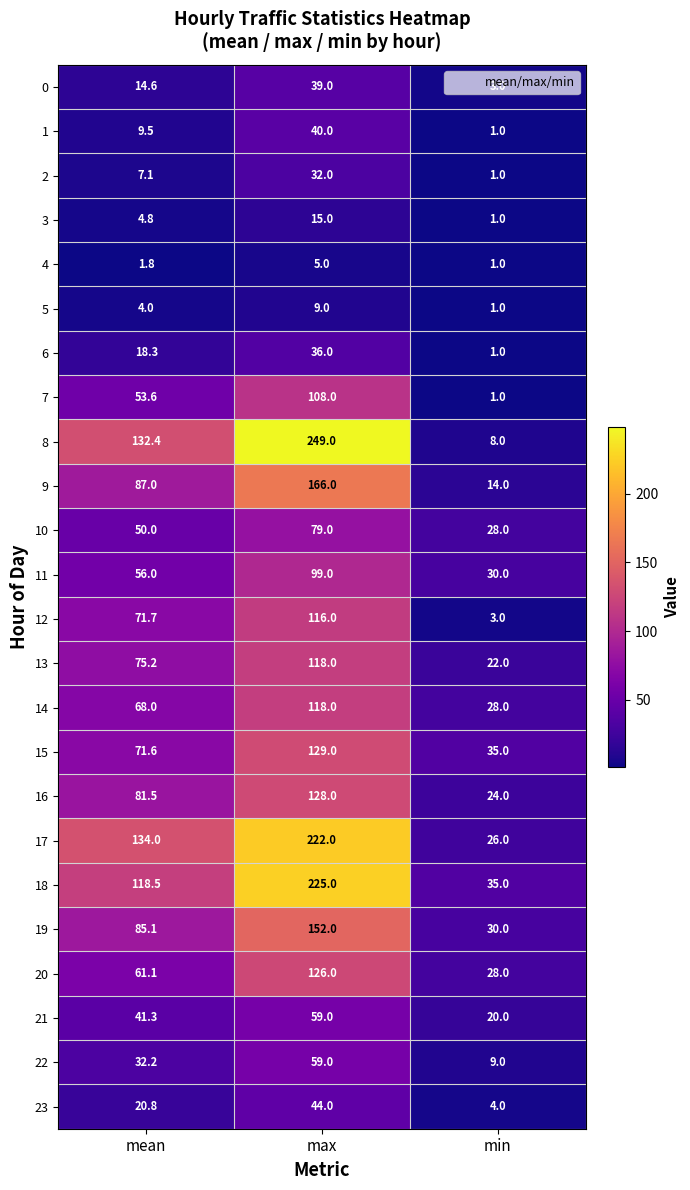

What is the greatest value displayed?

249.0